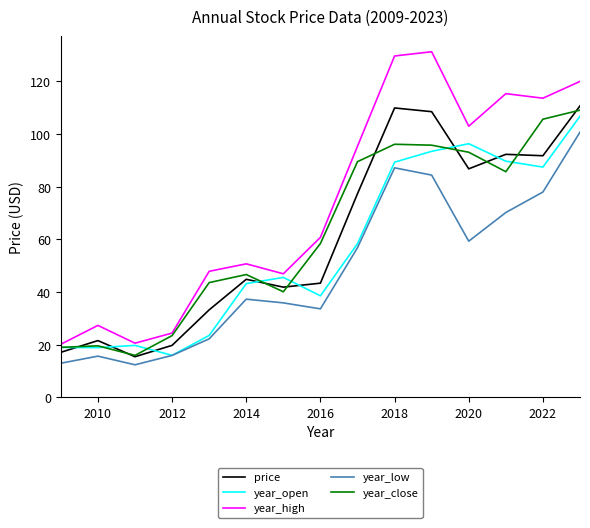

How many values in the year_low series are below 37?

7